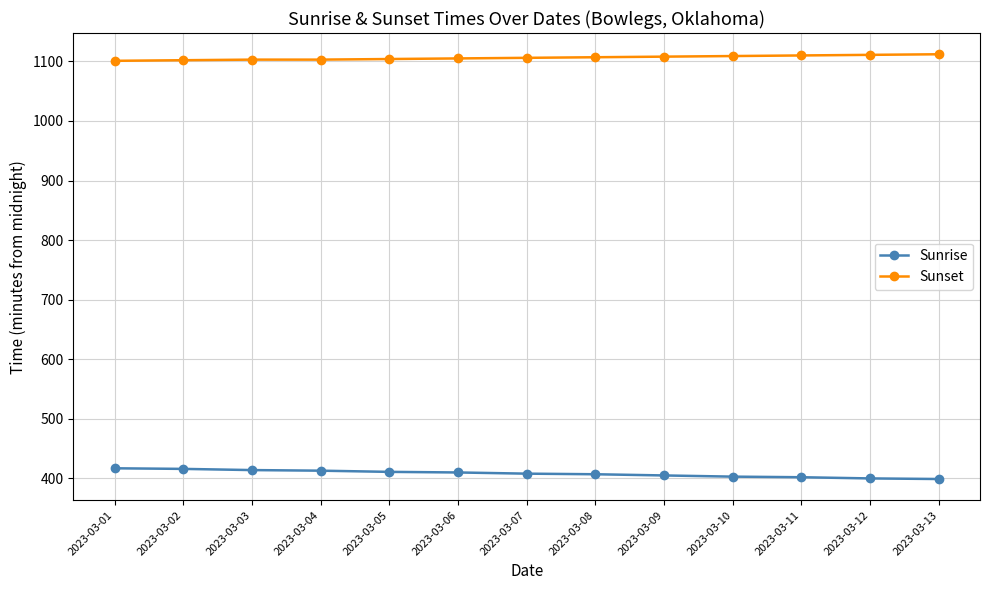

Is it true that Sunset equals 266 at 2023-03-05?

False